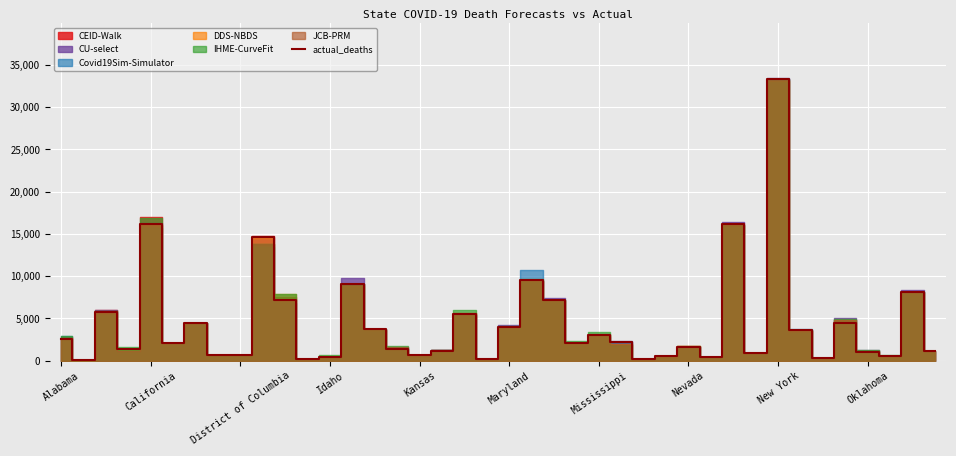

Which category has the highest value in the actual_deaths series?

New York